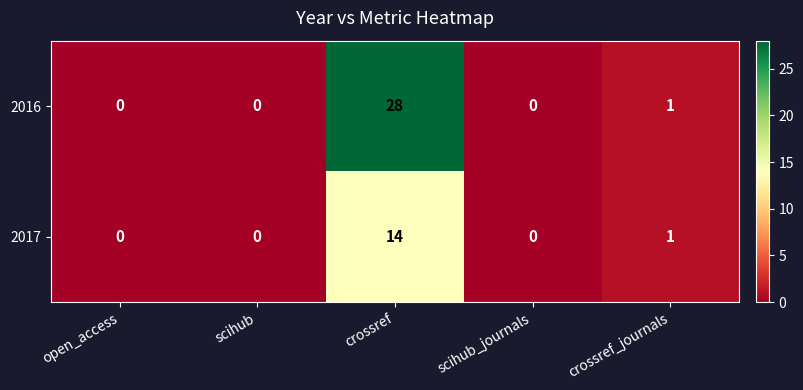

The 2017 series shows 7 at crossref. True or false?

False